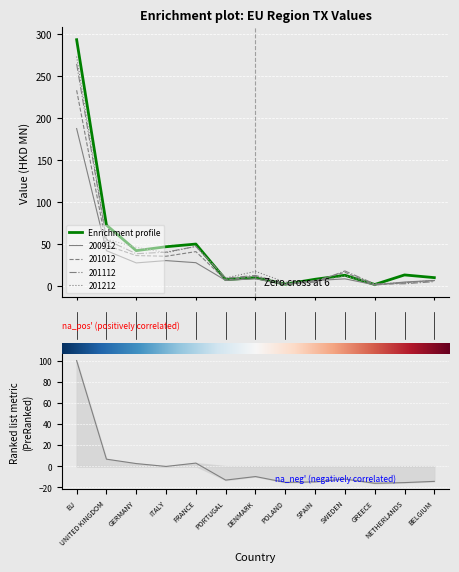

What is the difference between the maximum and second lowest values in the 200912 series?

185.7